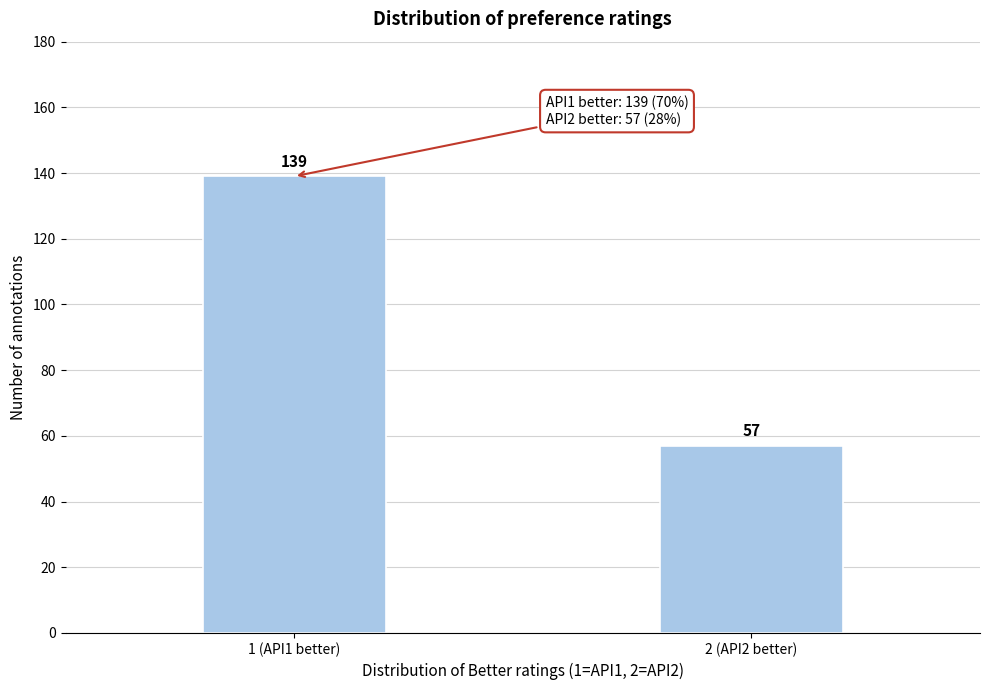

Reading left to right, transcribe all the data shown in this chart.

139	57